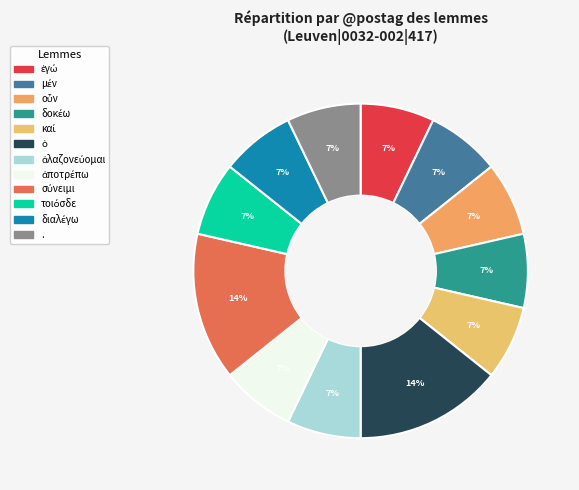

What is the total percentage of μέν and ἀλαζονεύομαι?

14.3%